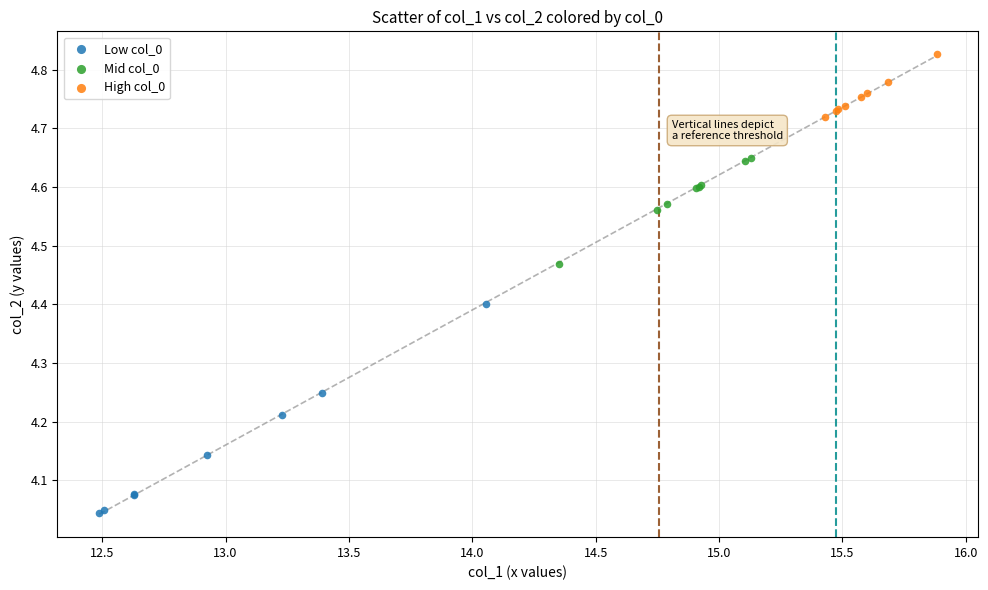

Which series reaches the maximum Y coordinate?

High col_0